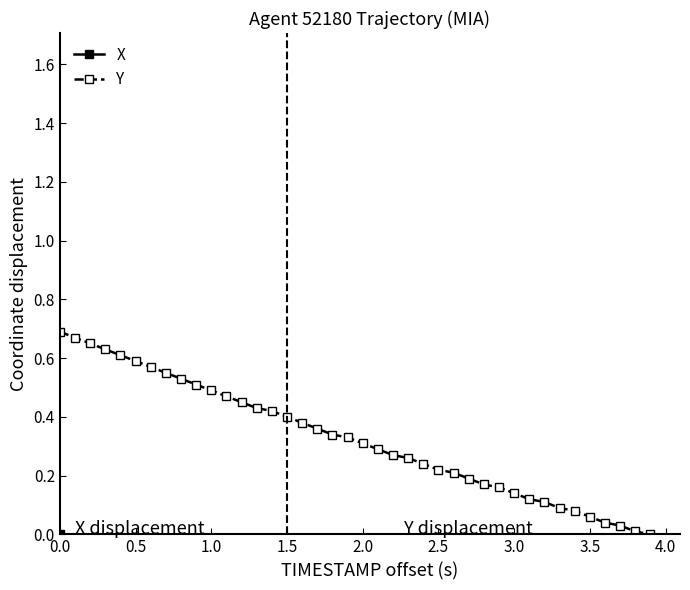

What is the maximum value for Y?

0.7